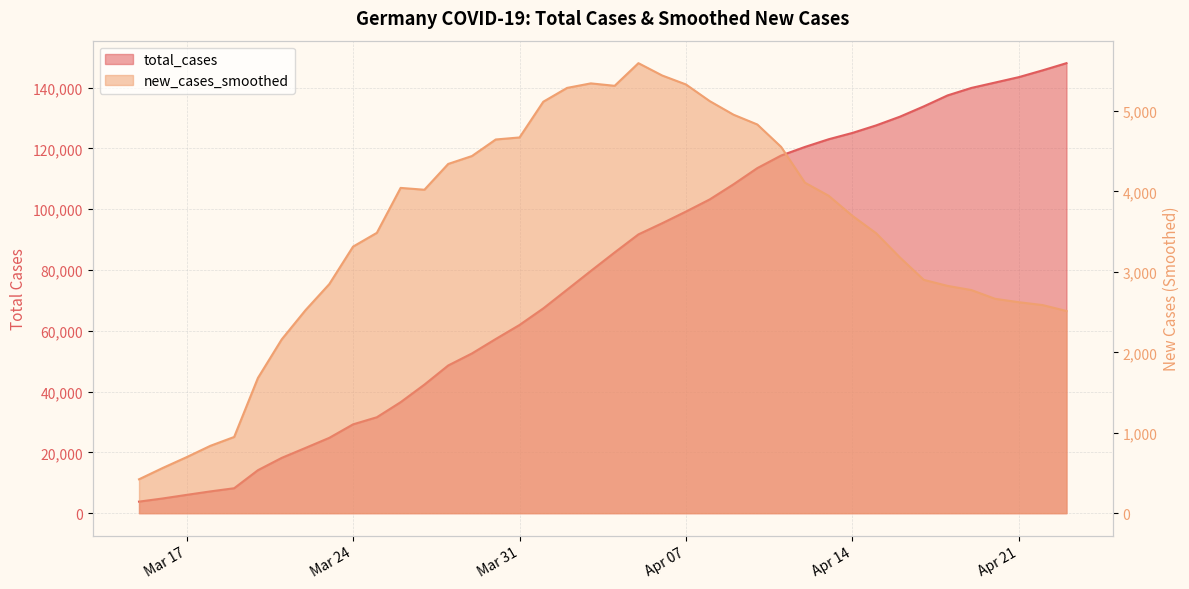

The value of new_cases_smoothed at Mar 31 is 2825.0. True or false?

False